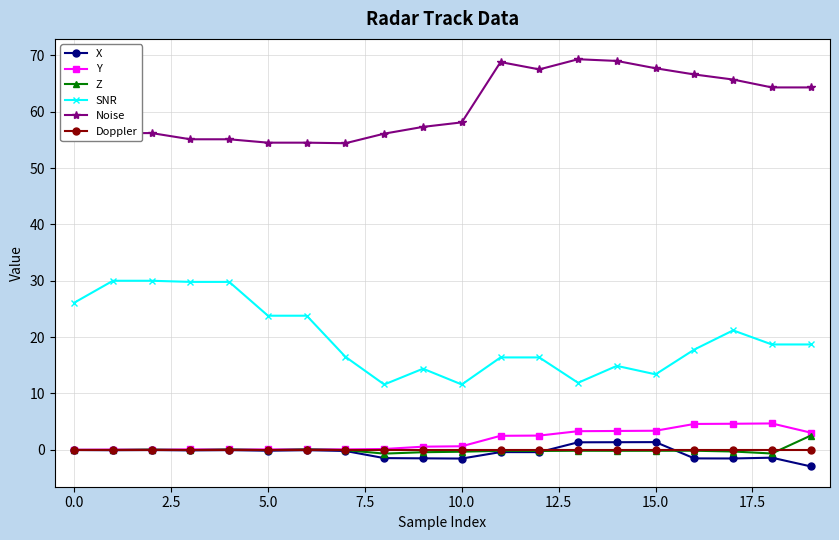

Which series has the widest spread of values?

SNR